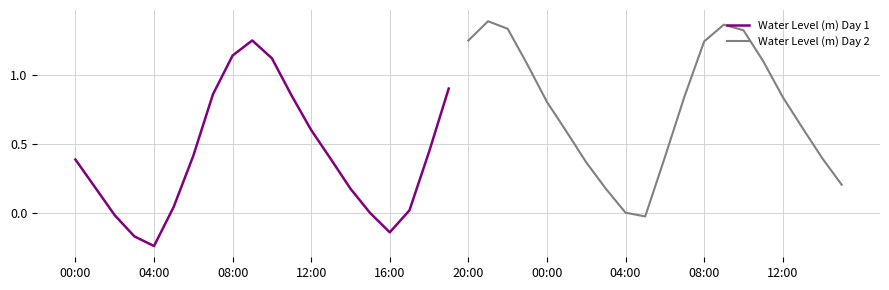

True or false: Water Level (m) Day 2 has a value of 0.6 at 10.

False